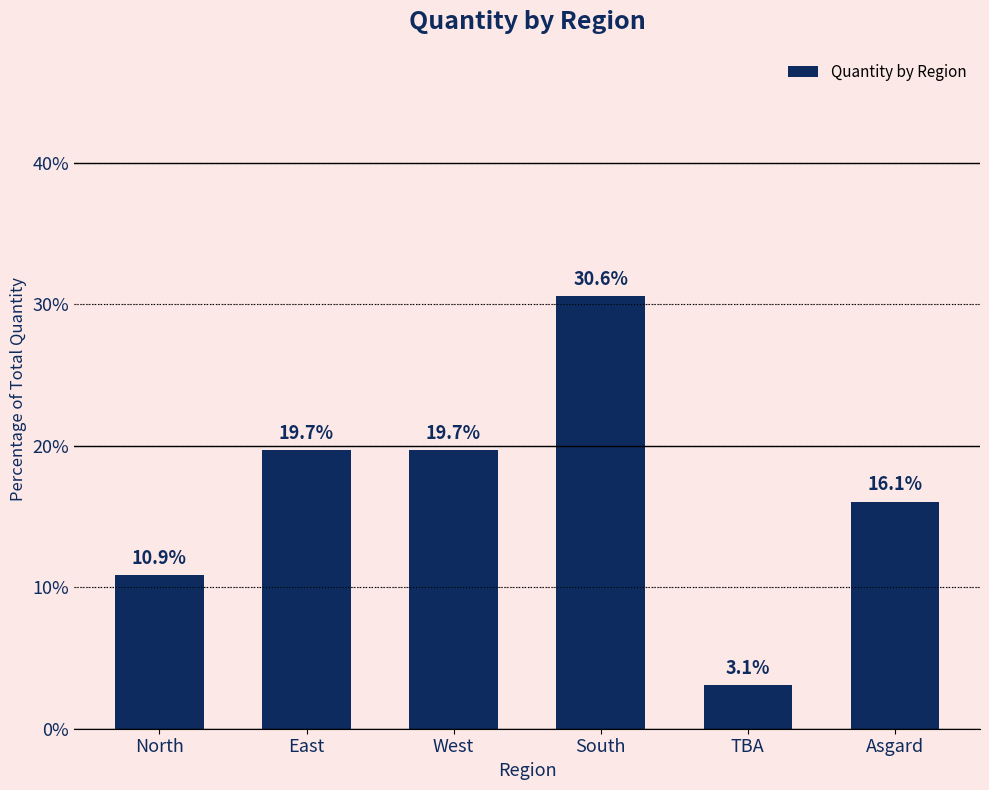

Reading left to right, extract all data points from this chart.

10.9	19.7	19.7	30.6	3.1	16.1